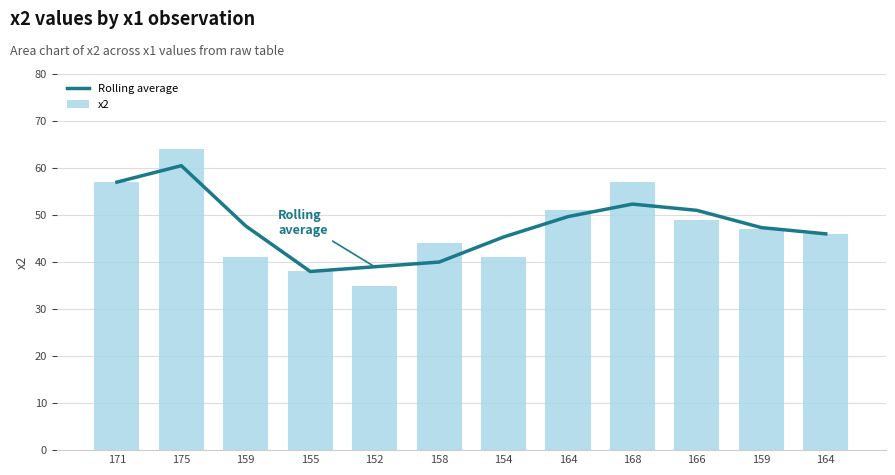

Read the x2 value at 164.

46.0